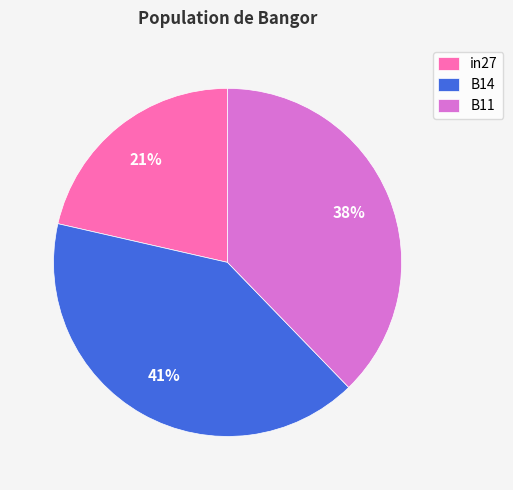

Count the number of slices in the pie.

3